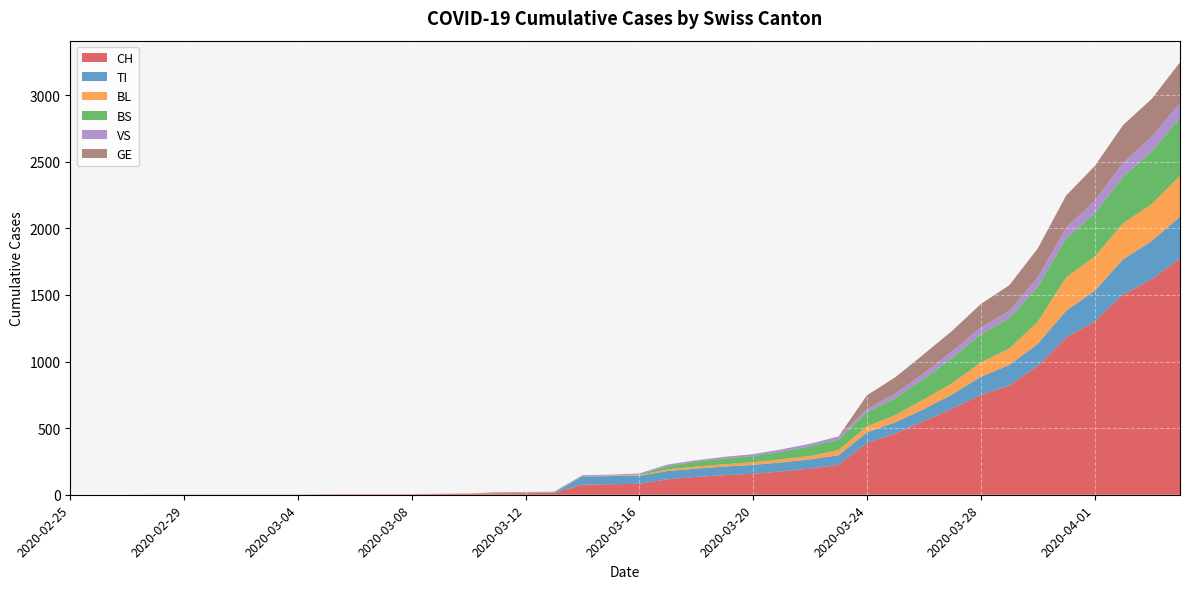

What is the sum of the BL values at 2020-03-09 and 2020-03-03?

1